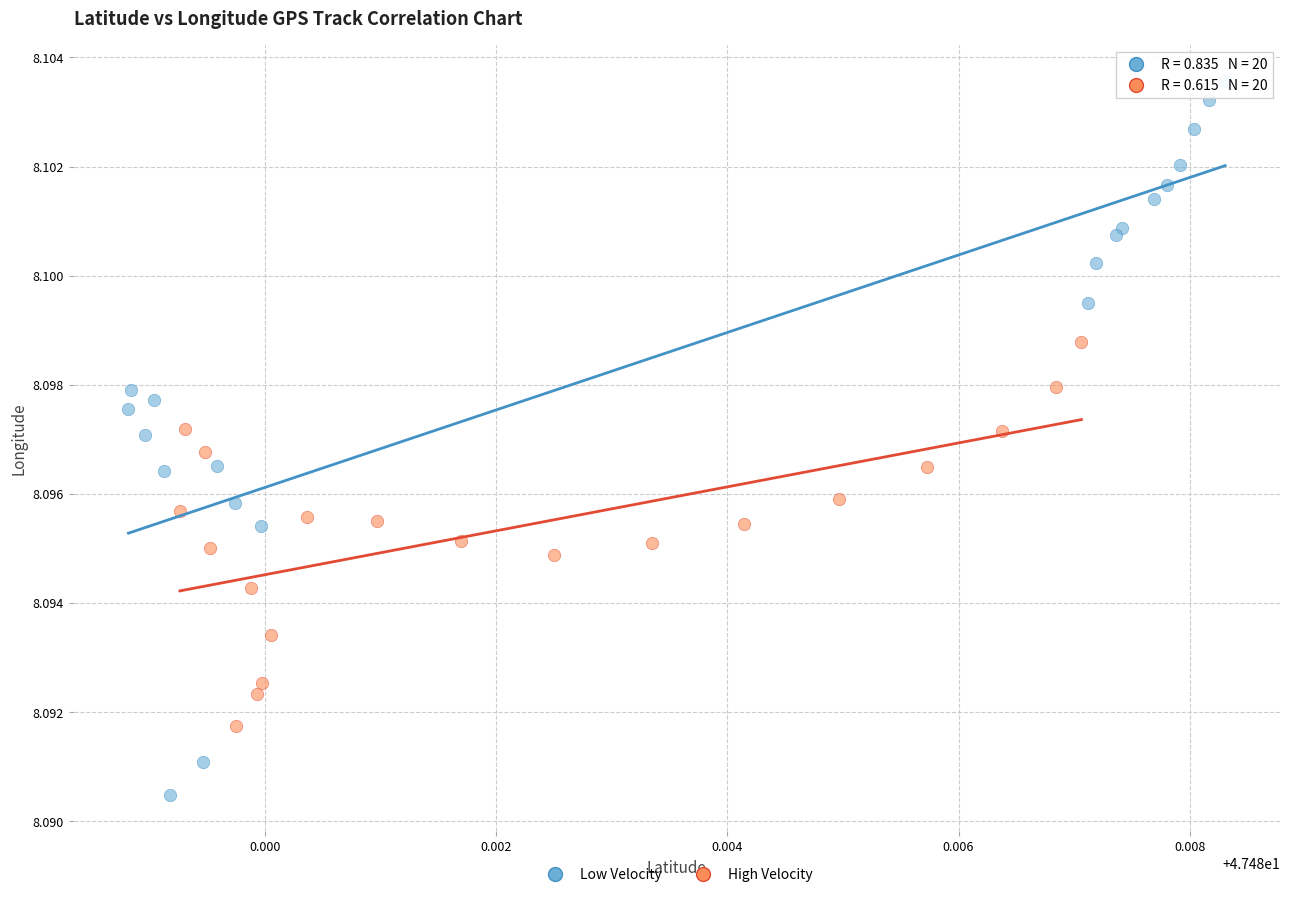

Which series reaches the maximum Y coordinate?

Low Velocity